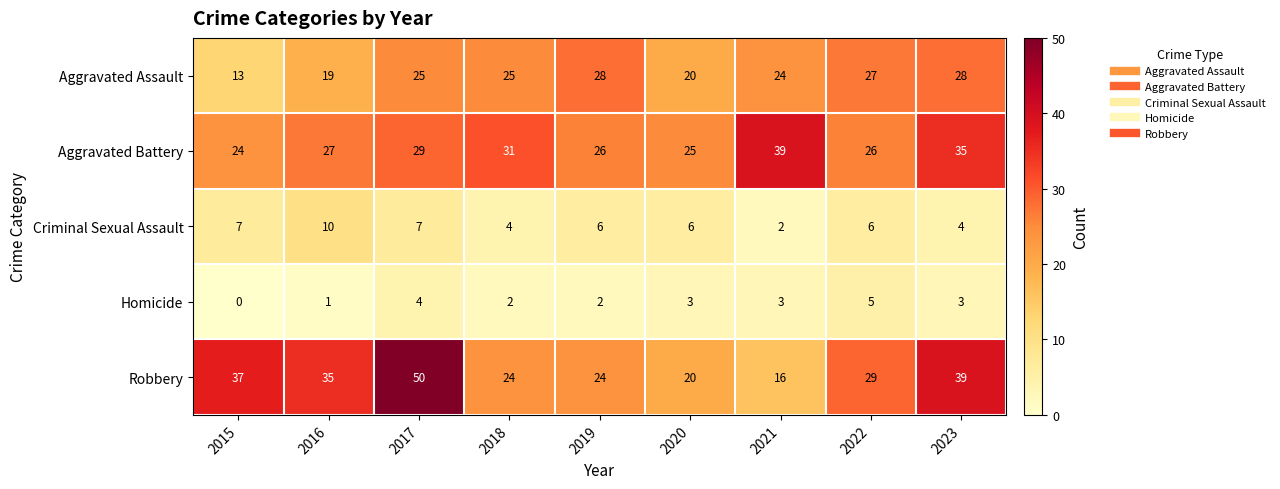

At which label does Criminal Sexual Assault first exceed 6?

2015